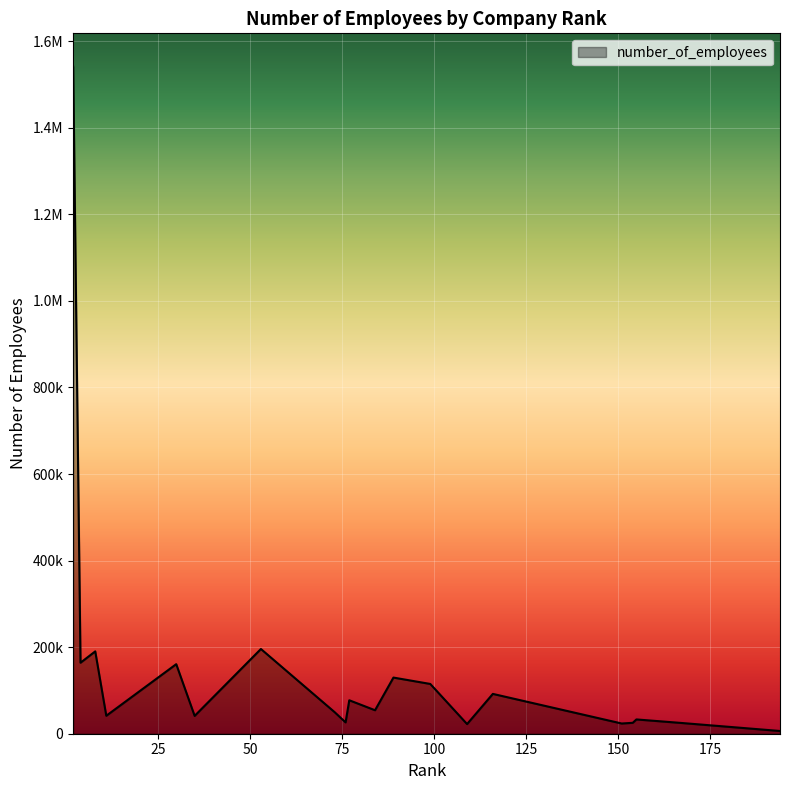

Does the chart display data point markers on the line(s)?

No